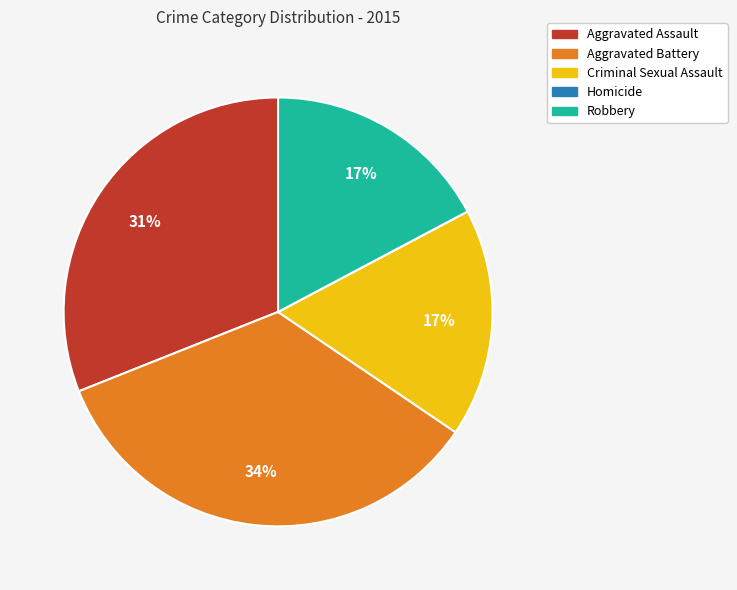

Combined, do Robbery and Aggravated Battery account for over 50%?

Yes